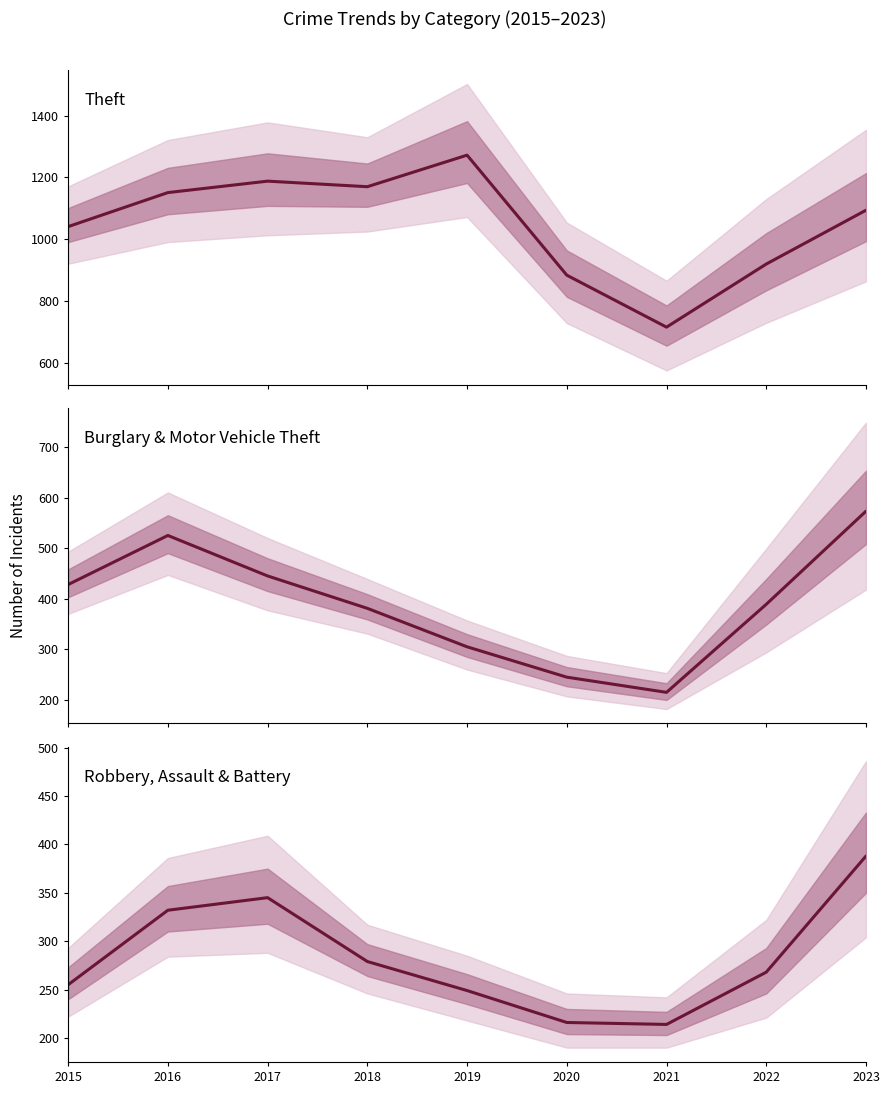

Reading left to right, transcribe all the data shown in this chart.

Theft: 2015=1041	2016=1151	2017=1188	2018=1170	2019=1272	2020=884	2021=716	2022=920	2023=1094
Burglary & Motor Vehicle Theft: 2015=428	2016=525	2017=445	2018=381	2019=305	2020=245	2021=215	2022=389	2023=573
Robbery, Assault & Battery: 2015=255	2016=332	2017=345	2018=279	2019=249	2020=216	2021=214	2022=268	2023=388